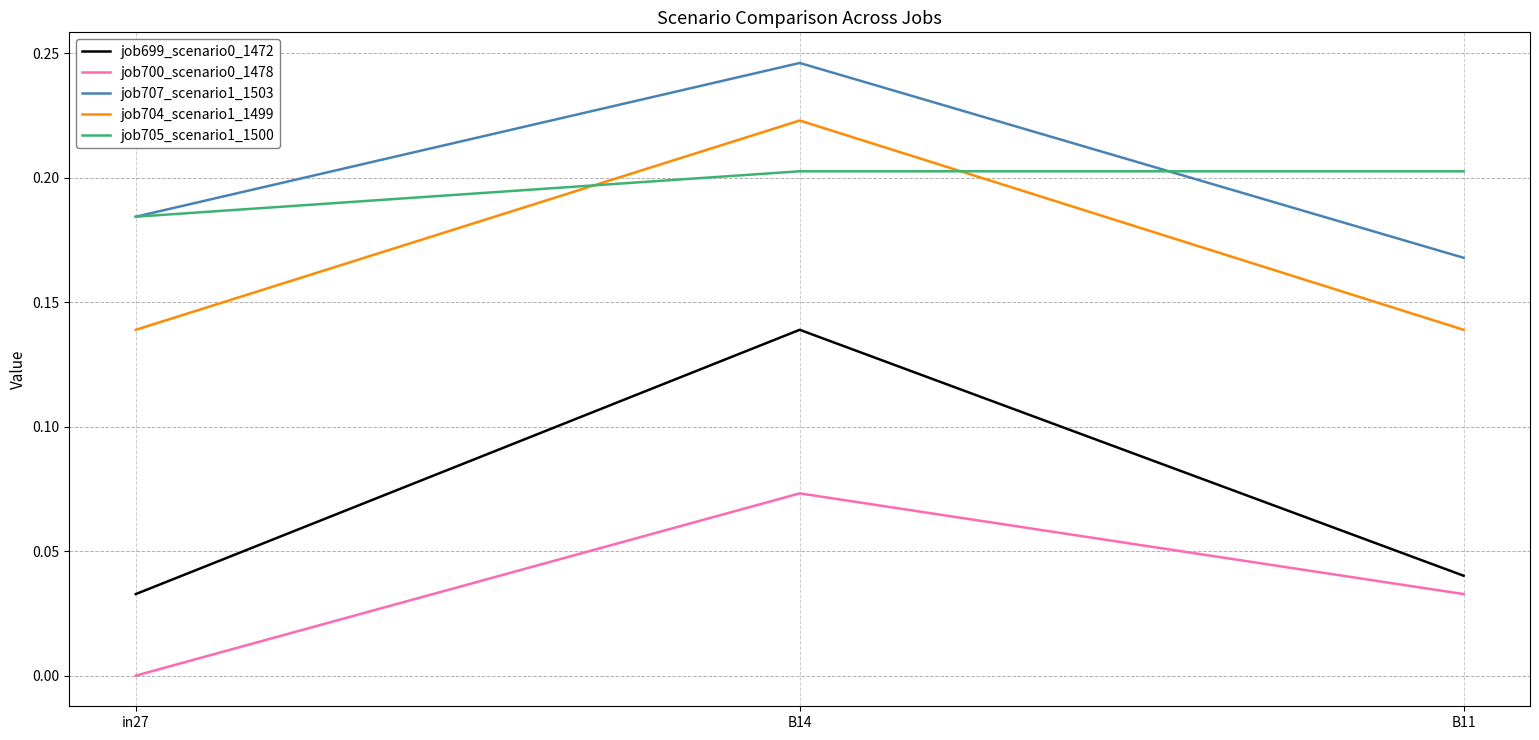

The job705_scenario1_1500 series shows 0.1 at in27. True or false?

False